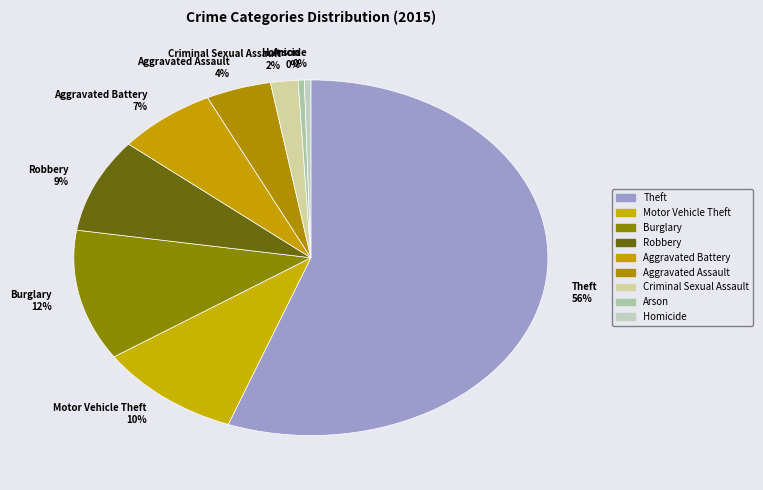

Which slice represents more than half of the pie?

Theft